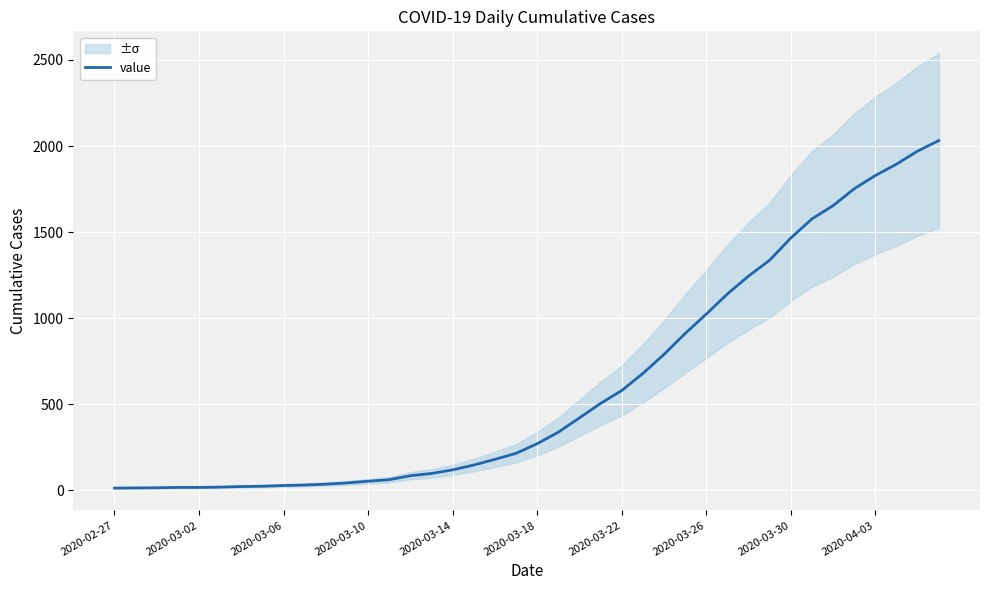

Reading left to right, transcribe all the data shown in this chart.

13	14	15	17	17	19	22	24	28	31	36	43	53	62	85	98	119	147	180	215	271	338	421	505	580	679	790	911	1024	1141	1245	1337	1466	1577	1654	1752	1829	1895	1971	2032